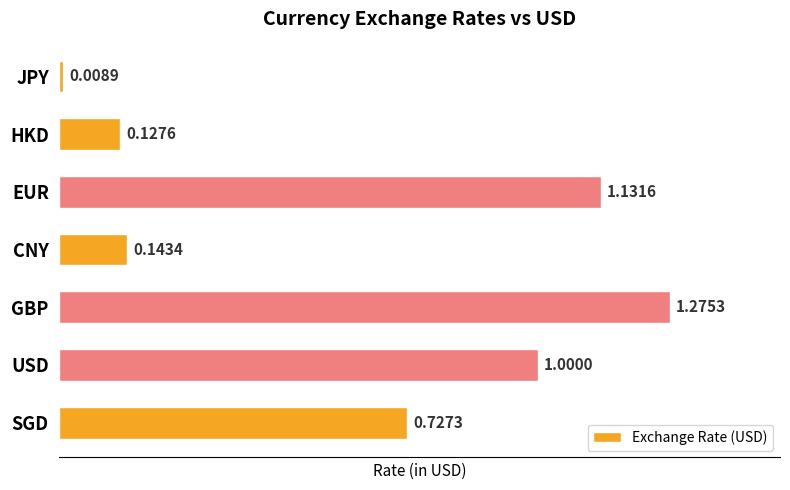

What is the change in value from CNY to USD?

+0.9